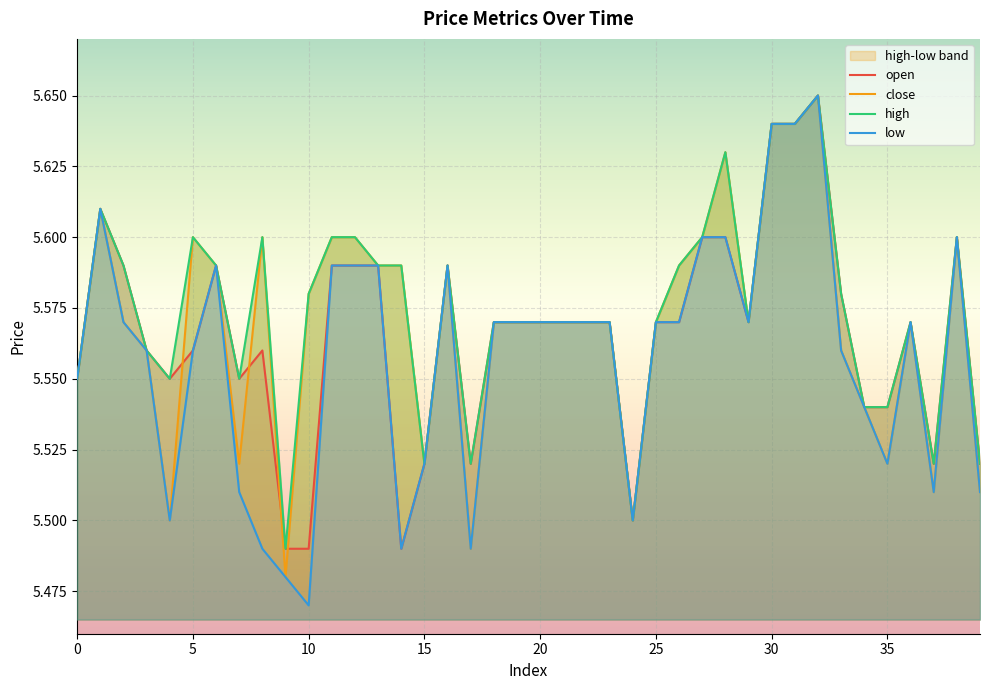

Is it true that low equals 8.6 at 20?

False